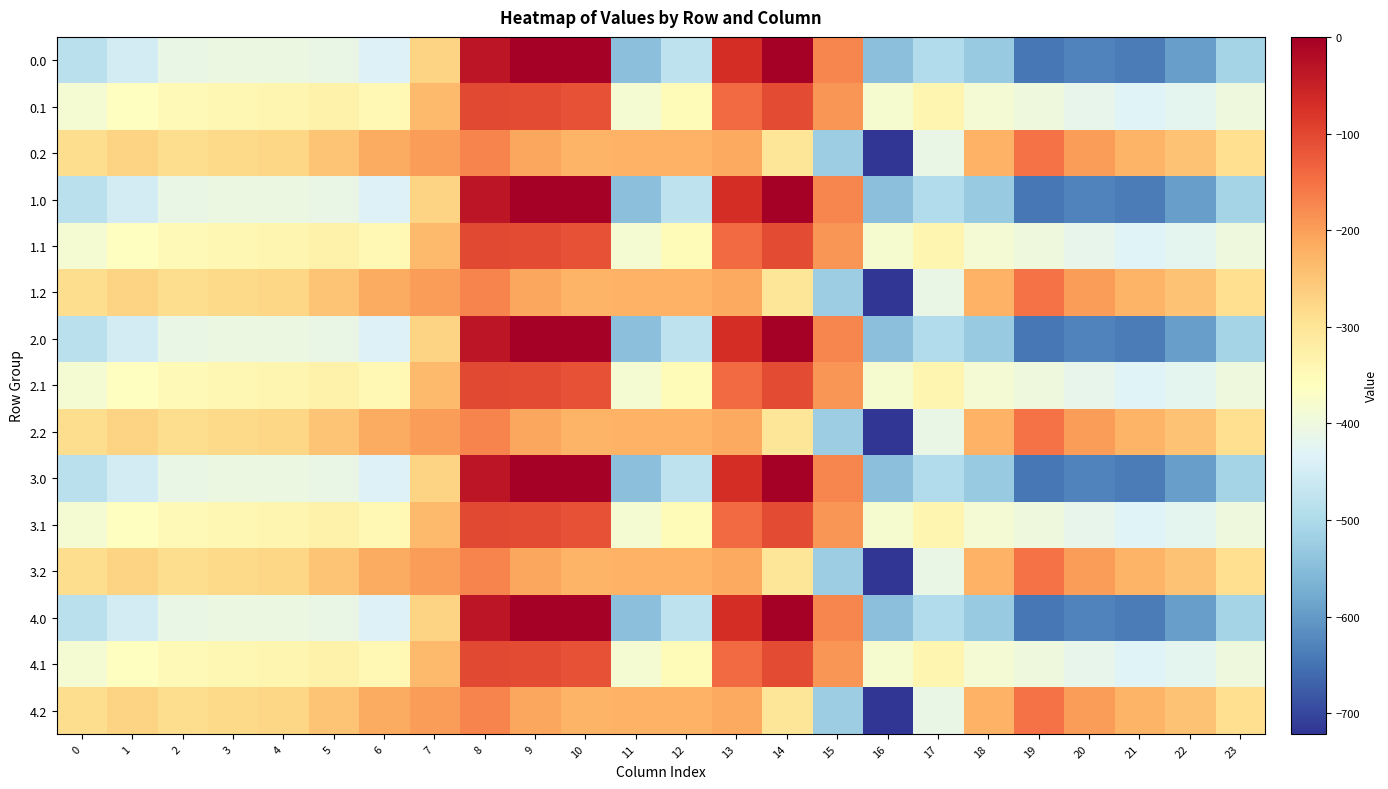

At which category is the sum across all series the highest?

8